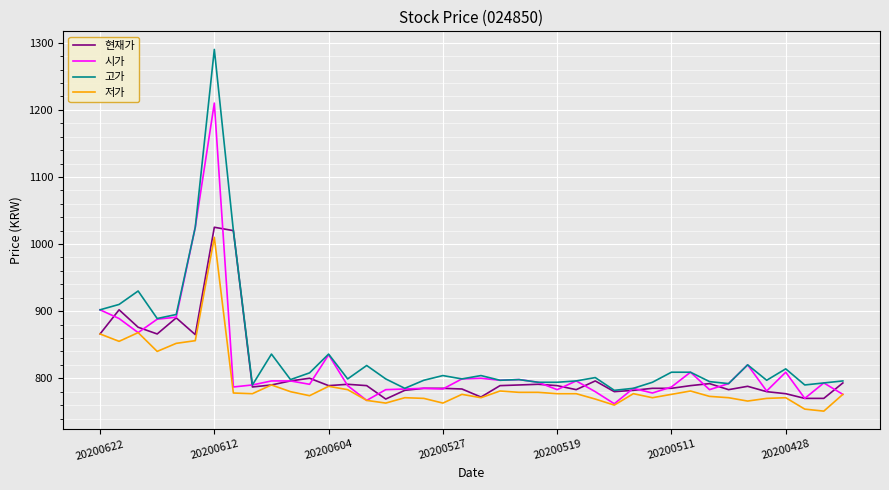

What is the maximum value for 현재가?

1025